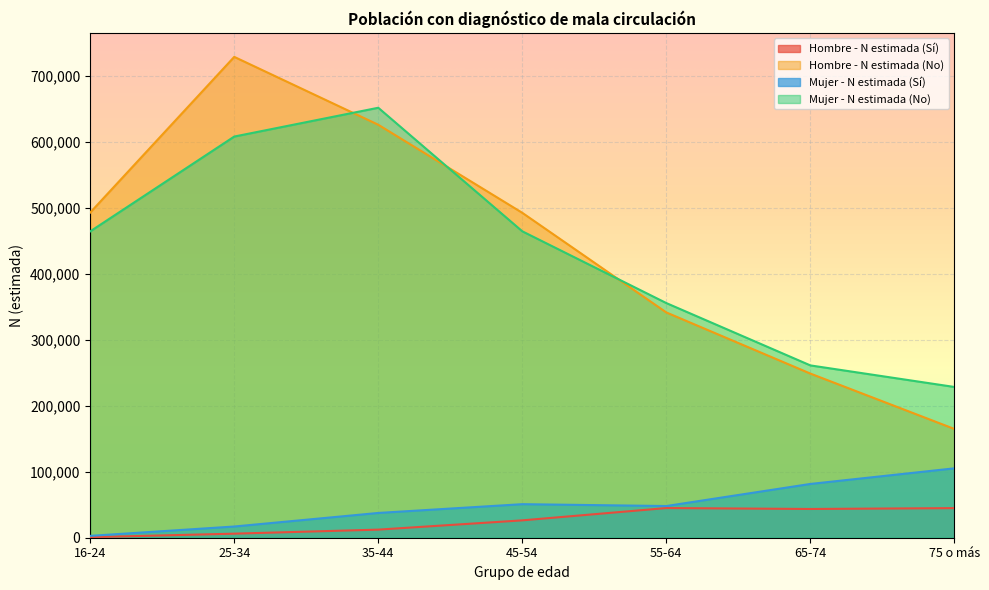

Reading left to right, transcribe all the data shown in this chart.

Hombre - N estimada (Sí): 821	6145	12282	26337	45002	43598	44897
Hombre - N estimada (No): 493243	729344	626386	492810	341708	248985	164986
Mujer - N estimada (Sí): 2824	17005	37573	50878	48072	81558	105242
Mujer - N estimada (No): 464665	608489	652171	464764	355914	261376	228666